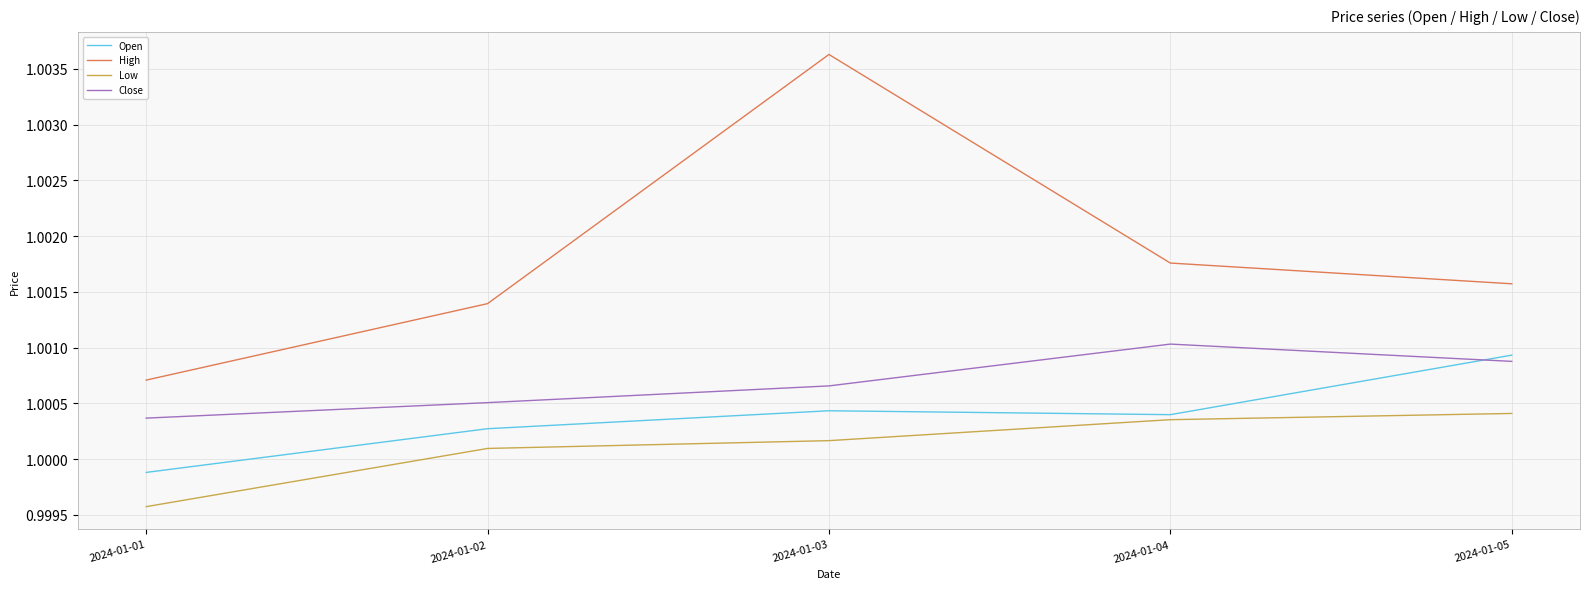

True or false: Low has more than 0 points higher than both neighbors.

False